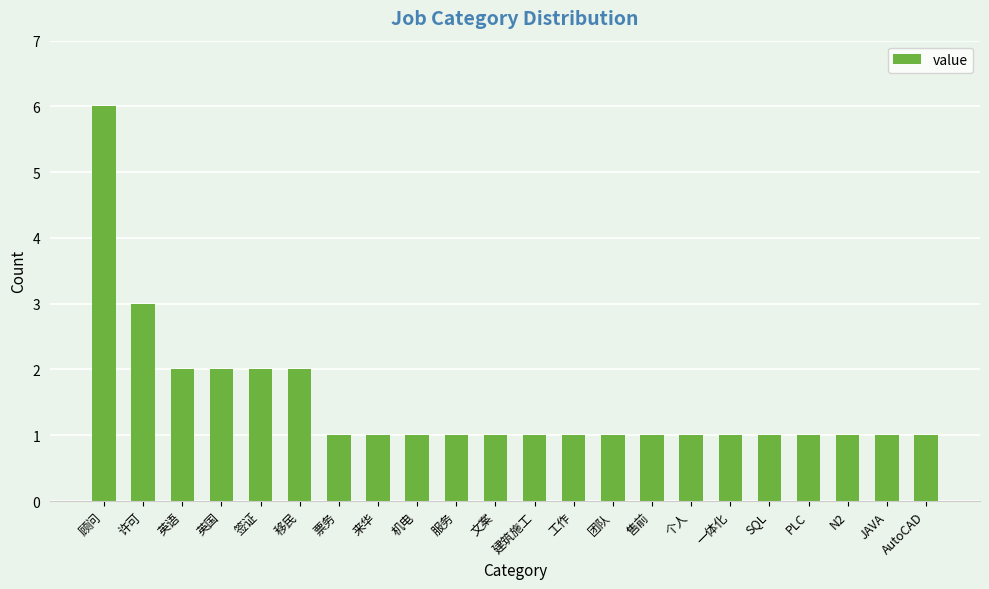

Which category has the highest value across all series?

顾问